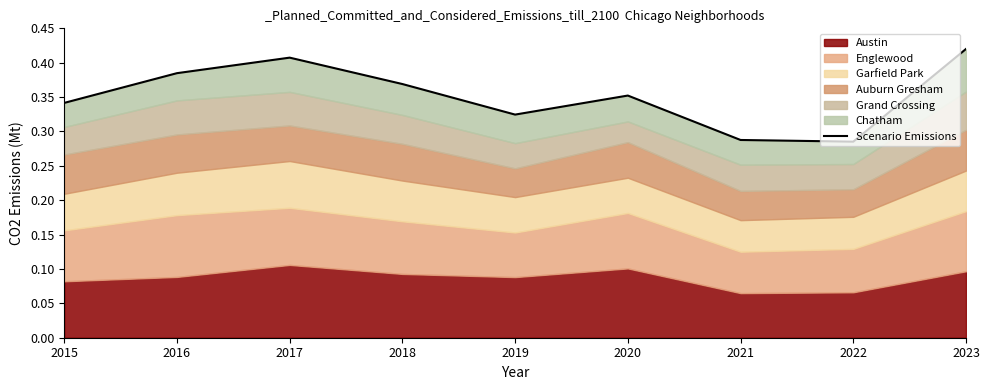

Is it true that the value at 2018 is 0.4?

True